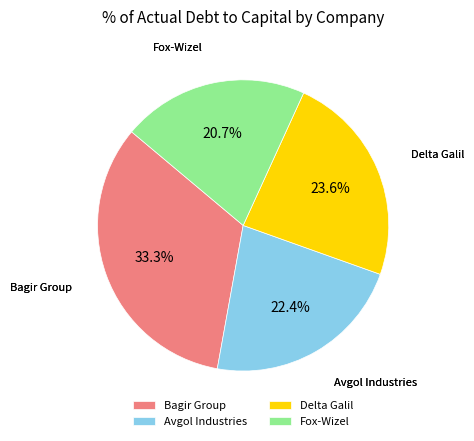

Does Fox-Wizel account for over 50% of the chart?

No